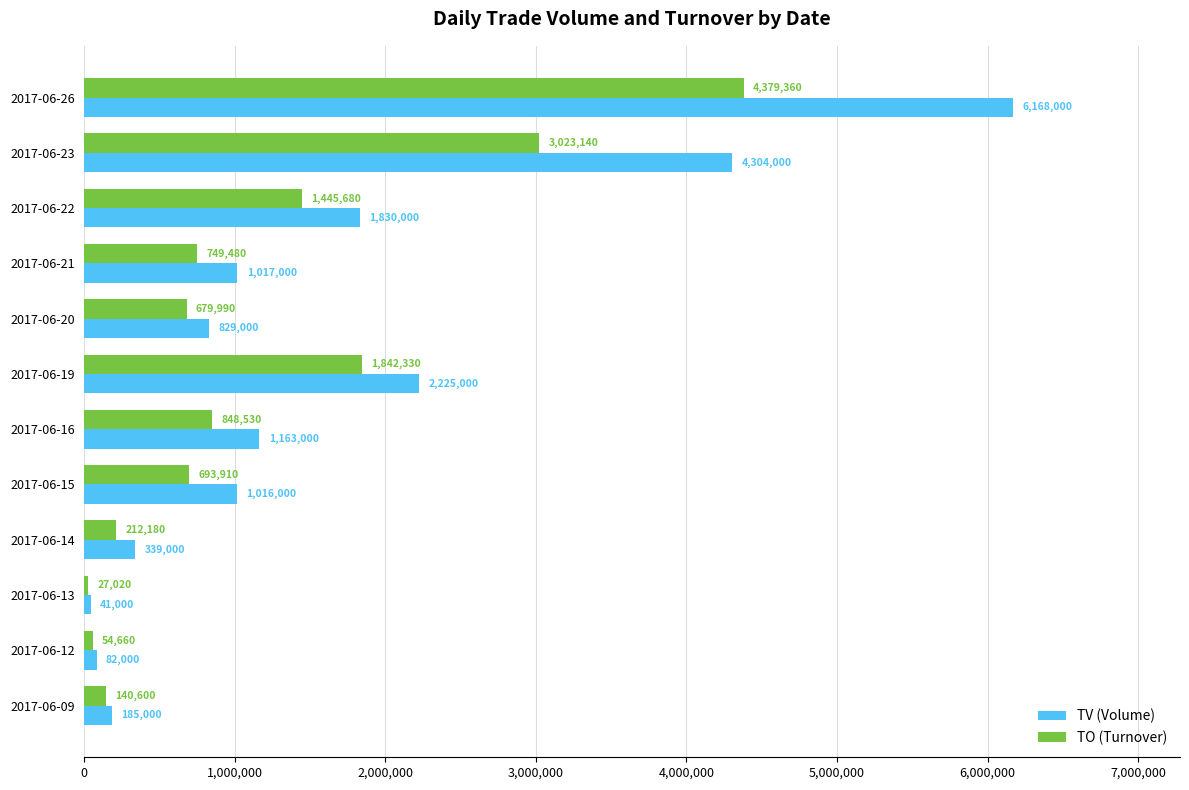

Is the value of TV (Volume) at 2017-06-15 greater than the value of TO (Turnover) at 2017-06-19?

No